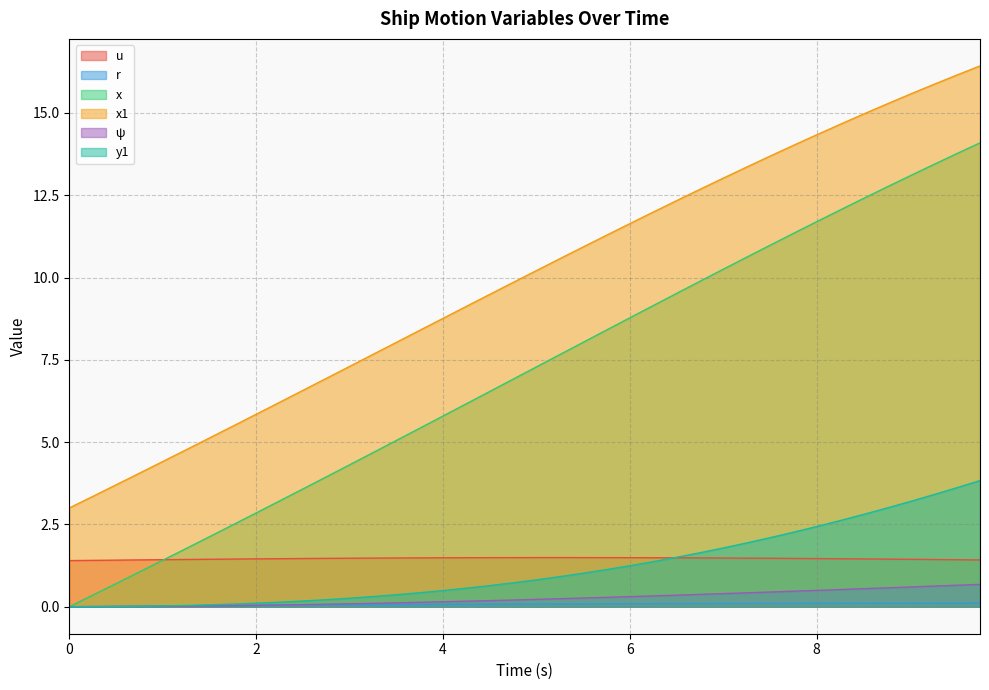

What is the difference between the maximum and minimum values in the r series?

0.1